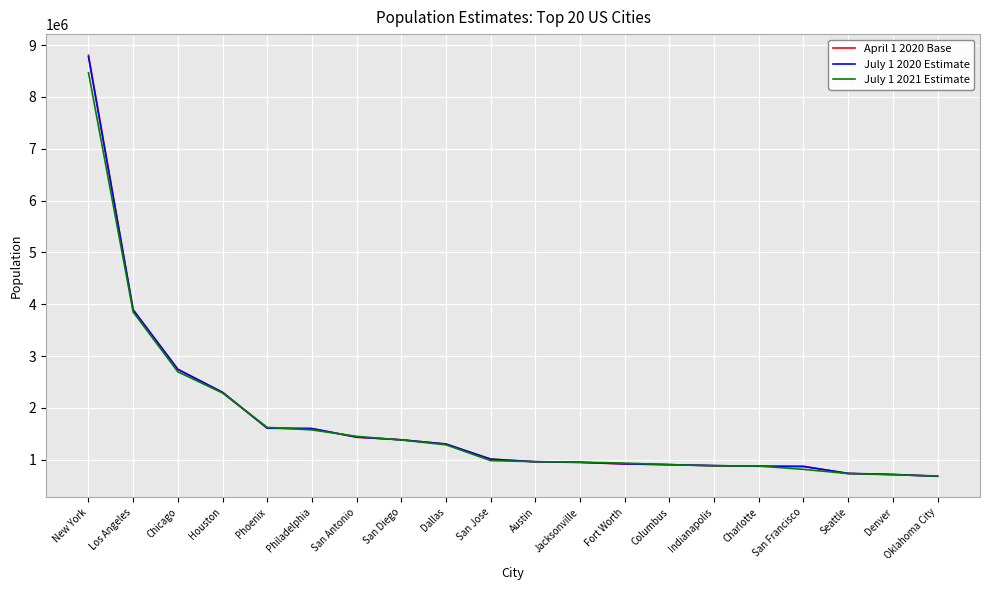

At how many categories does at least one series exceed 3441203?

2